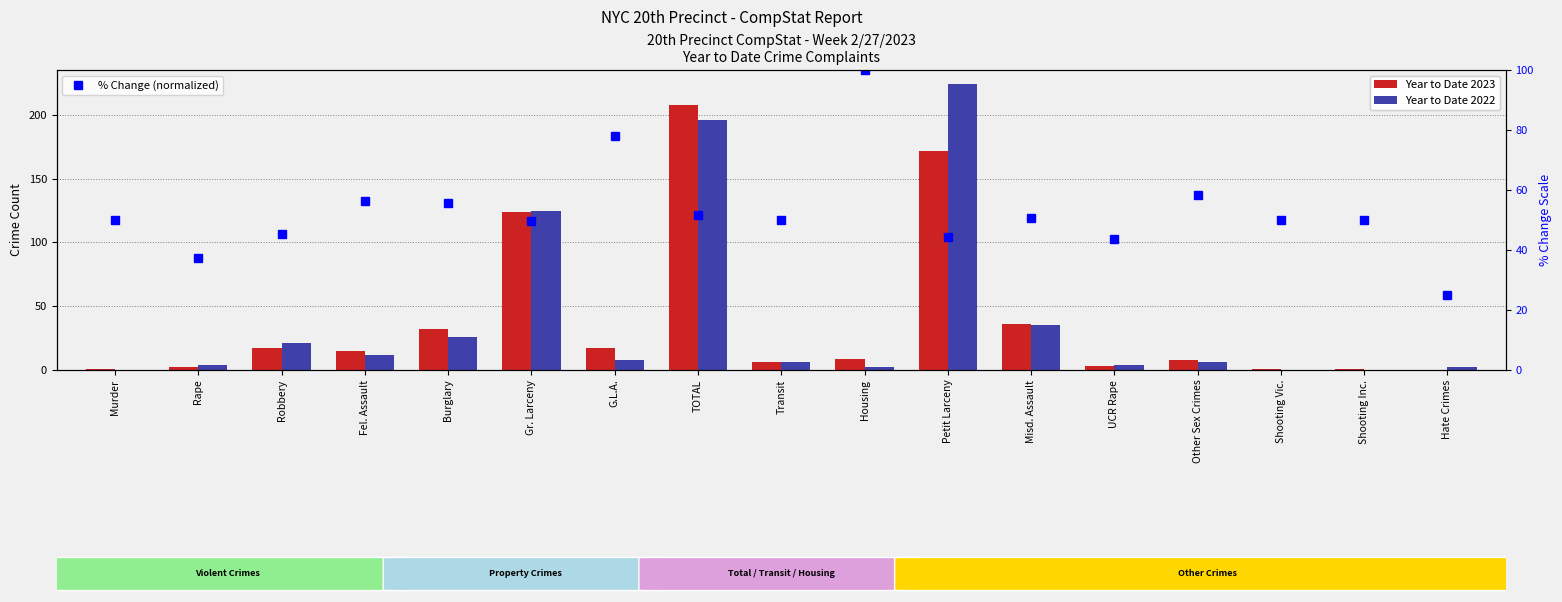

Where is Year to Date 2023 nearest to the value 104?

Gr. Larceny